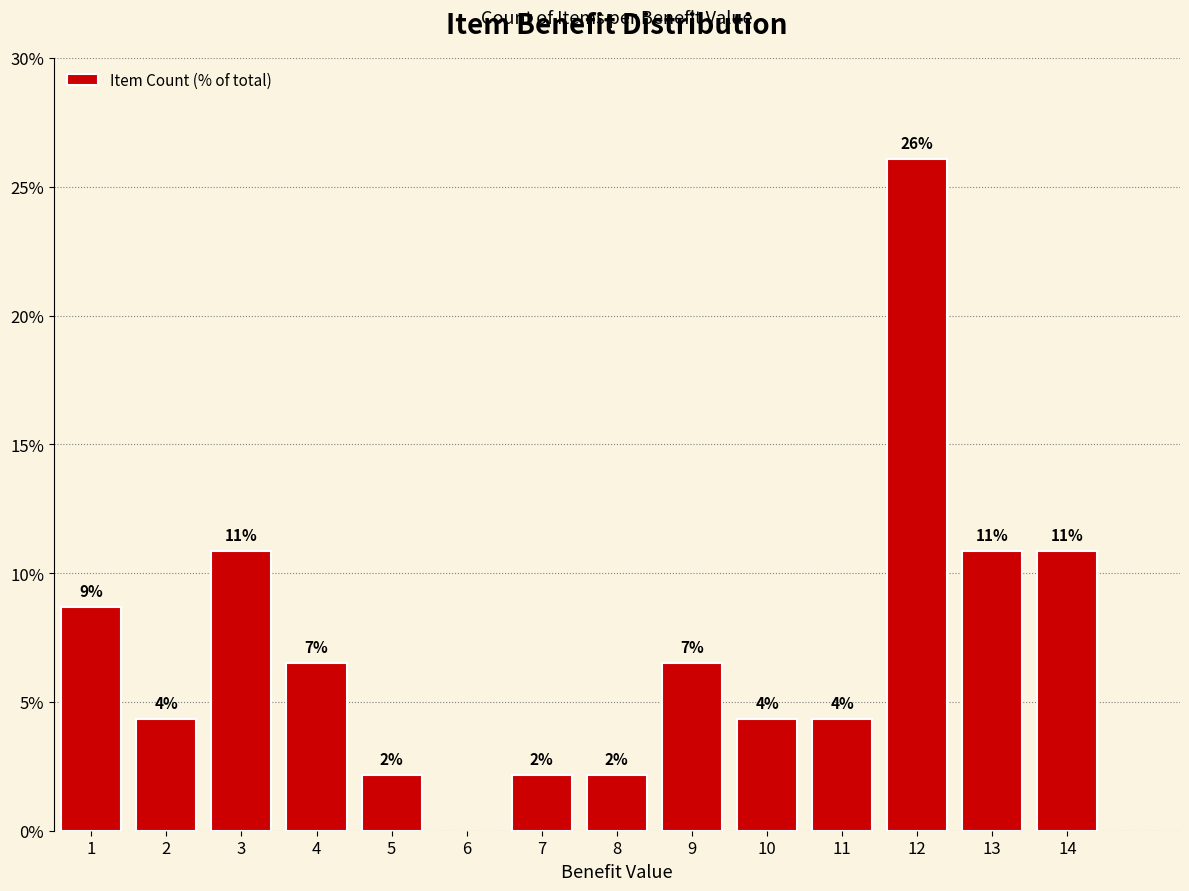

True or false: the data shows 2.8 at 3.

False